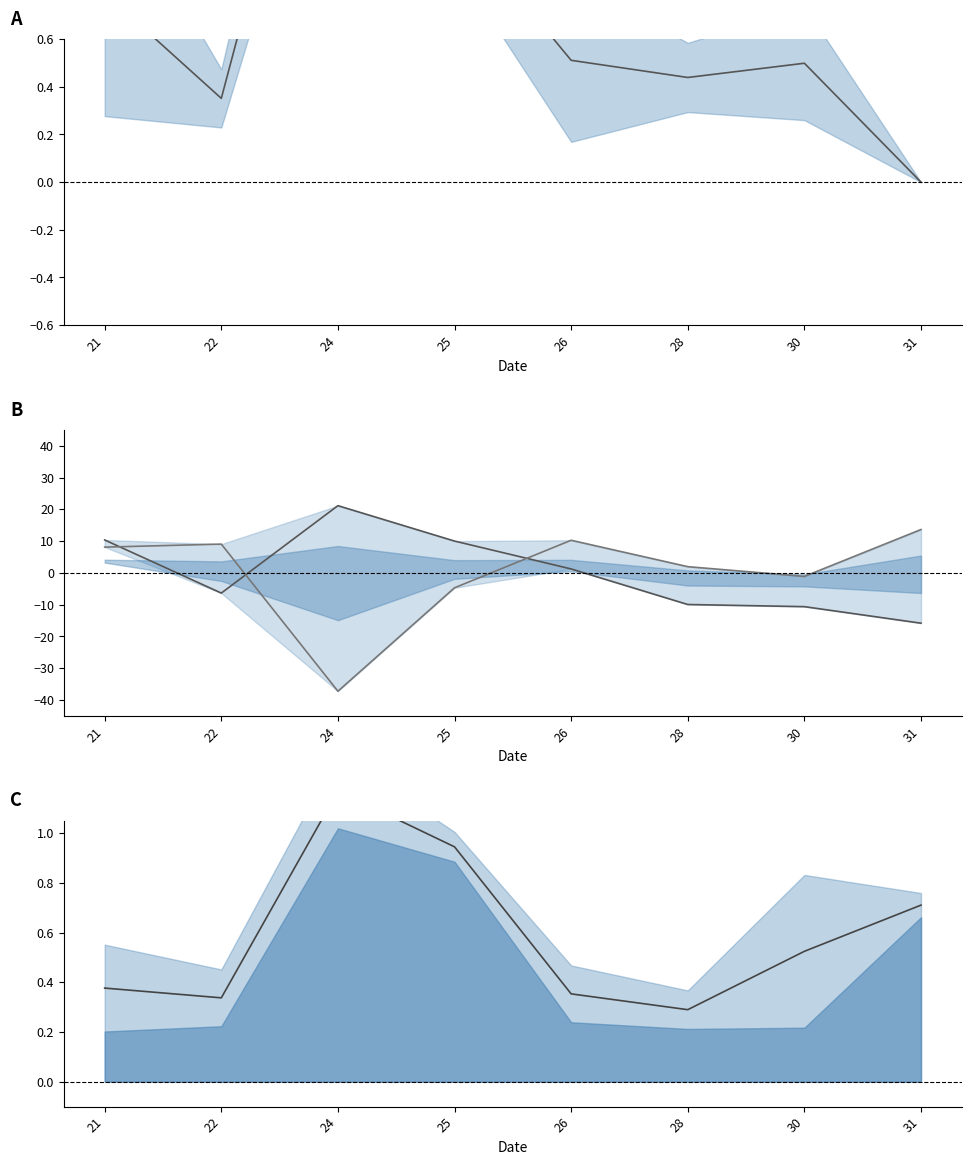

Between 26 and 31, which series saw the biggest shift?

line_B1